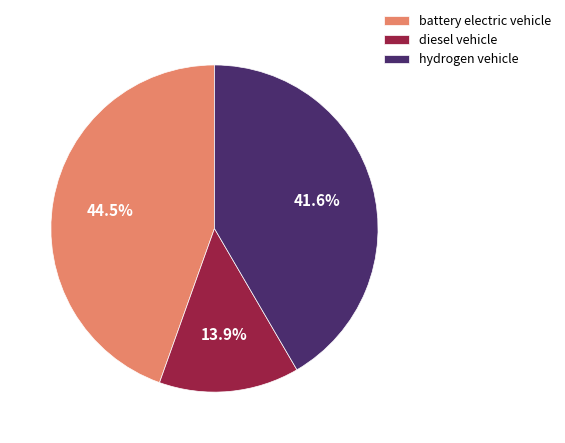

Rank the categories by value from lowest to highest.

diesel vehicle, hydrogen vehicle, battery electric vehicle